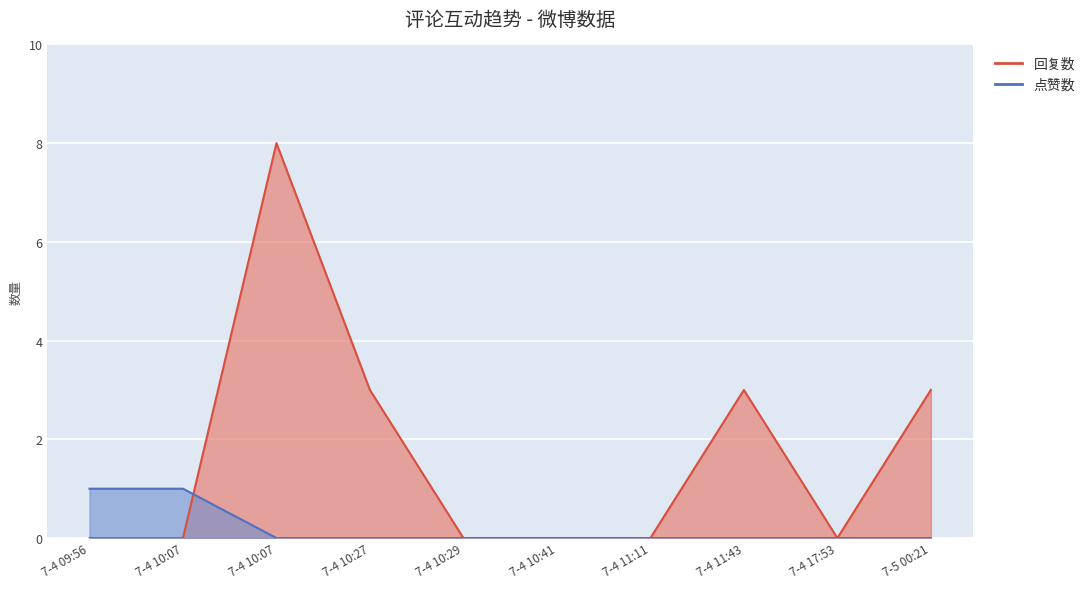

At 7-5 00:21, list the series in order from largest to smallest.

回复数, 点赞数